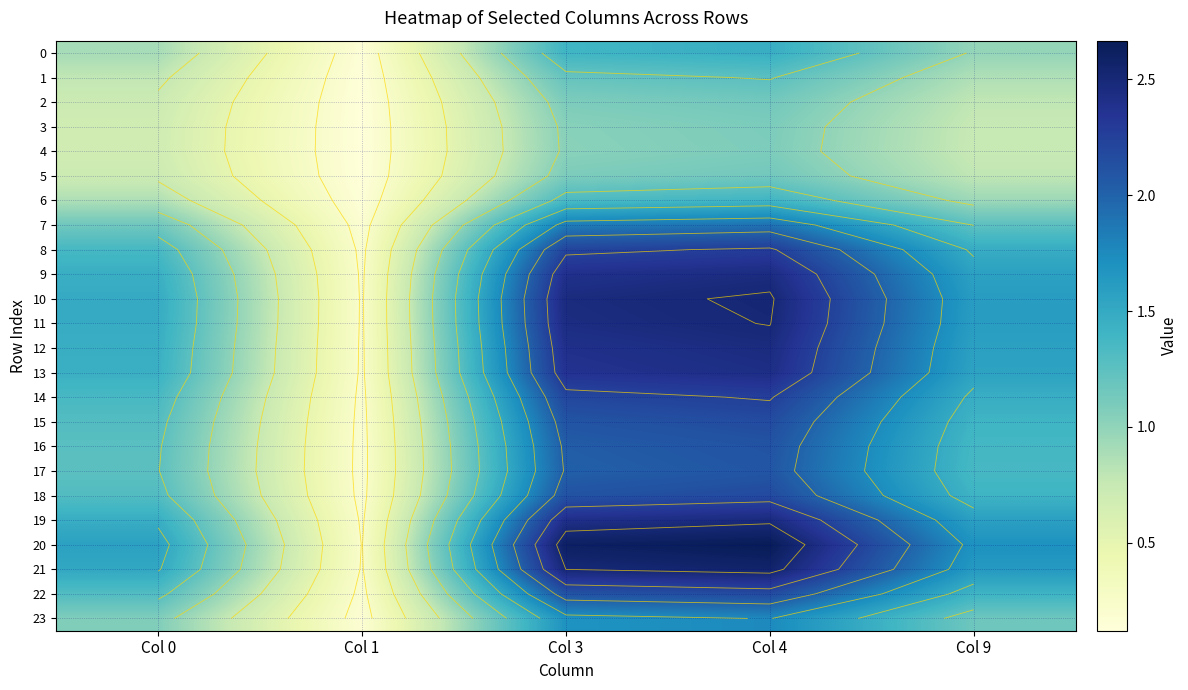

How many data points in 7 are less than 1?

1